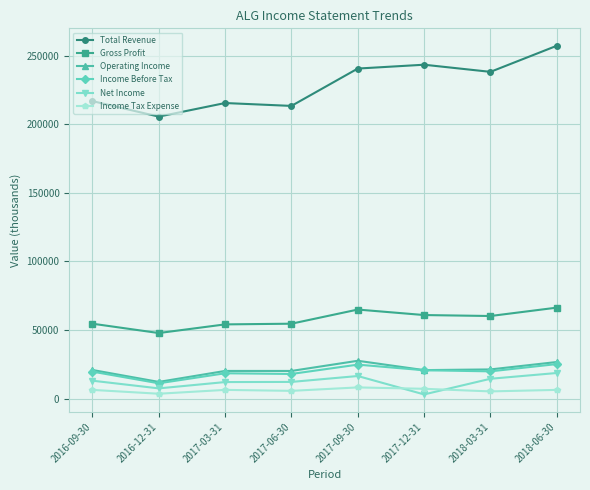

Between 2017-03-31 and 2017-09-30, which series saw the biggest shift?

Total Revenue